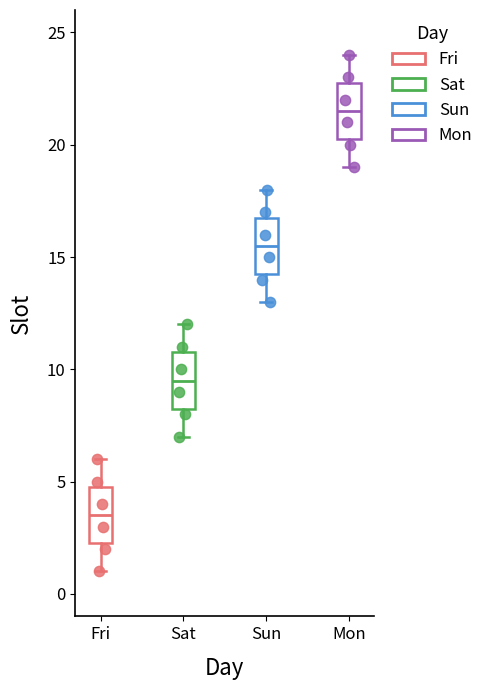

Reading left to right, read every box against the y-axis: the position of its median line, the range the box covers, and the ends of its whiskers. The values are not printed on the chart, so give them approximately, as read against the axis.

Fri: median 3.5, box 2.5 to 5.0, whiskers 1.0 to 6.0
Sat: median 9.5, box 8.5 to 11.0, whiskers 7.0 to 12.0
Sun: median 15.5, box 14.5 to 17.0, whiskers 13.0 to 18.0
Mon: median 21.5, box 20.5 to 23.0, whiskers 19.0 to 24.0